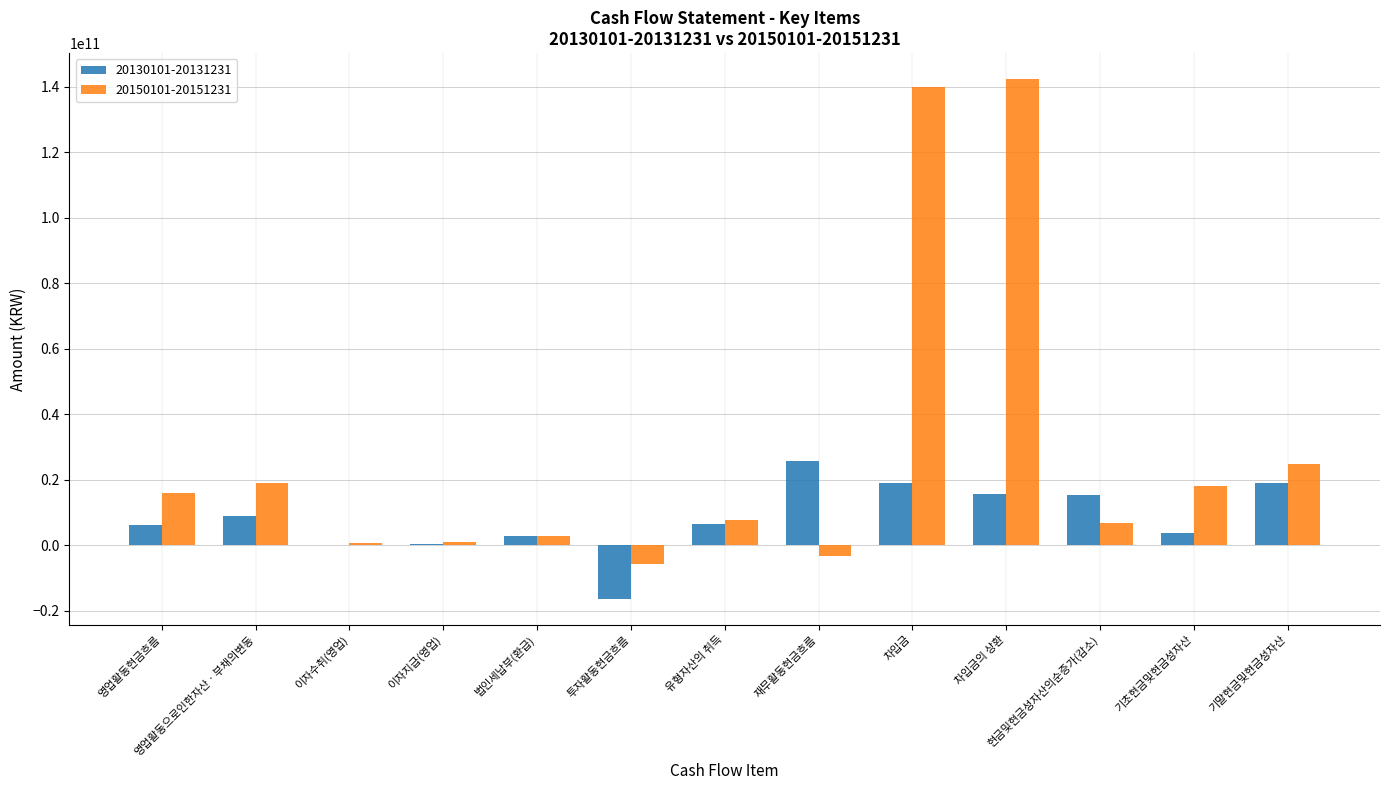

How many groups of bars are there?

13